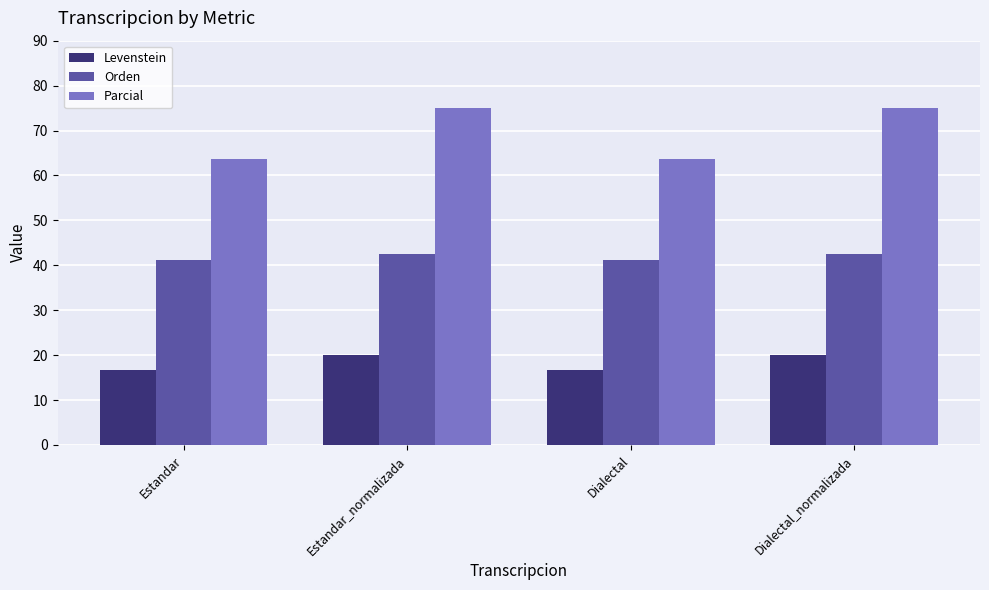

What is the value of the Orden bar at the 3rd from the left?

41.2